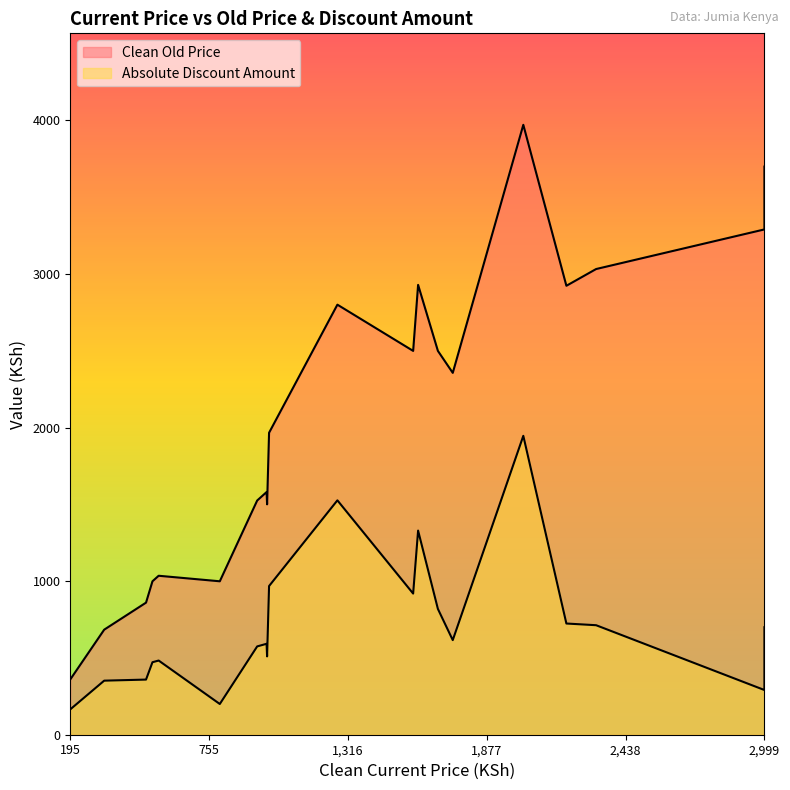

True or false: Absolute Discount Amount has a value of 510 at 11.

True